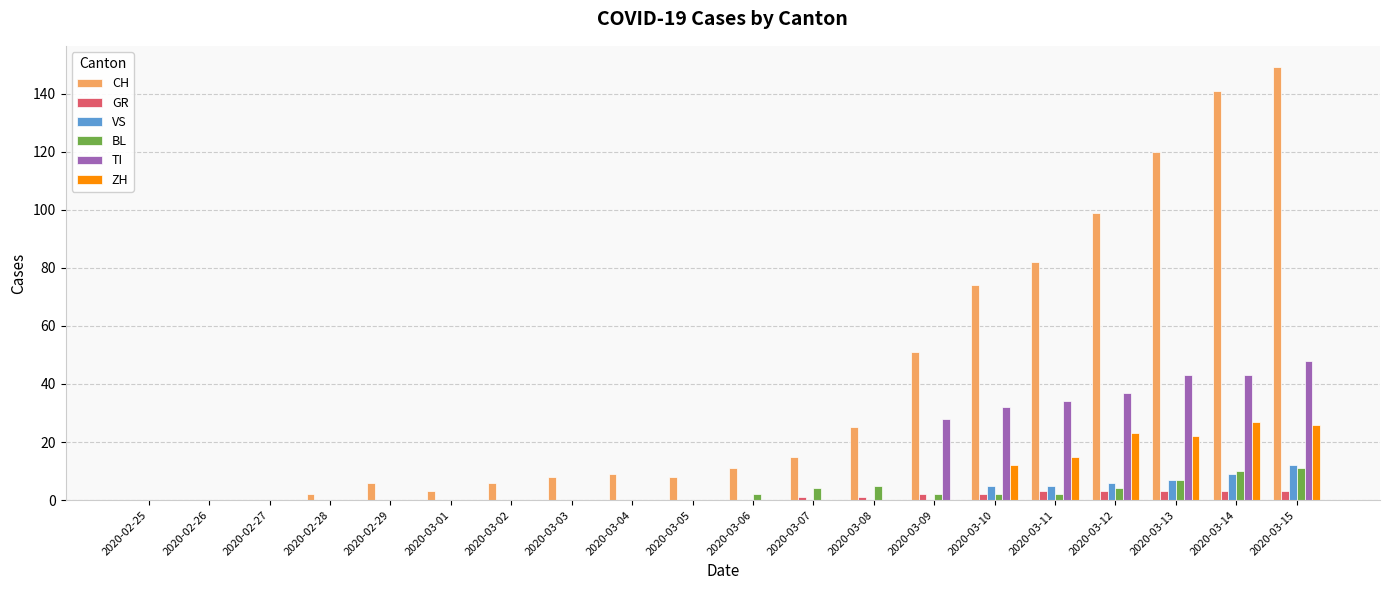

Which series has the largest total across all categories?

CH